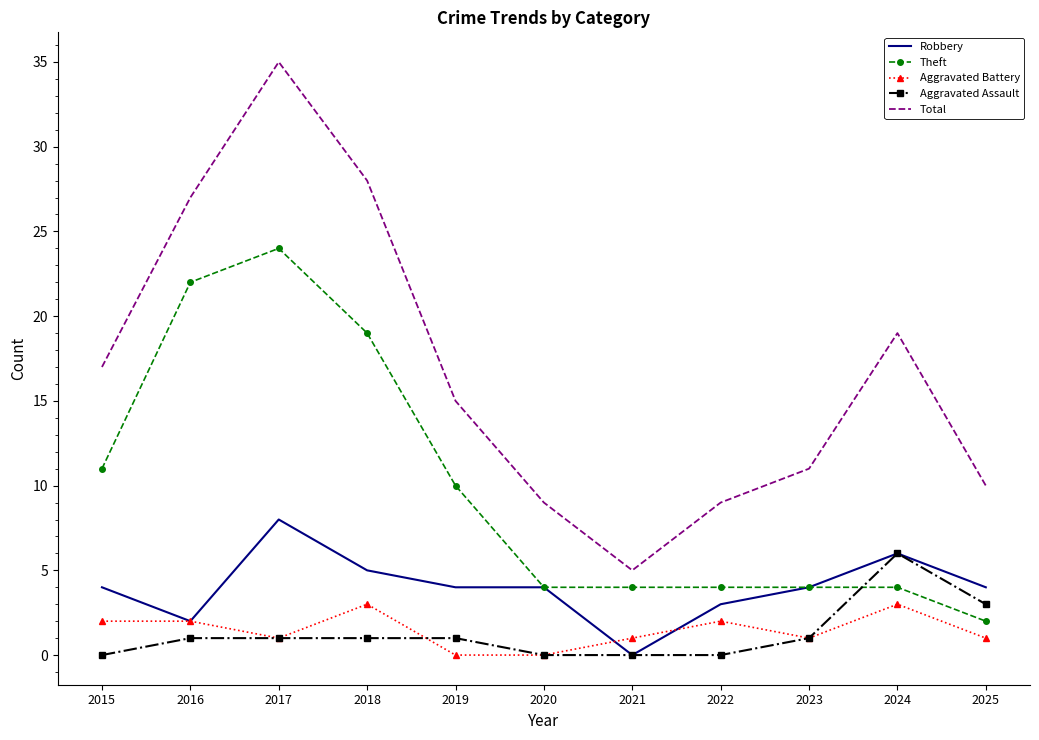

At which category is the sum across all series the highest?

2017